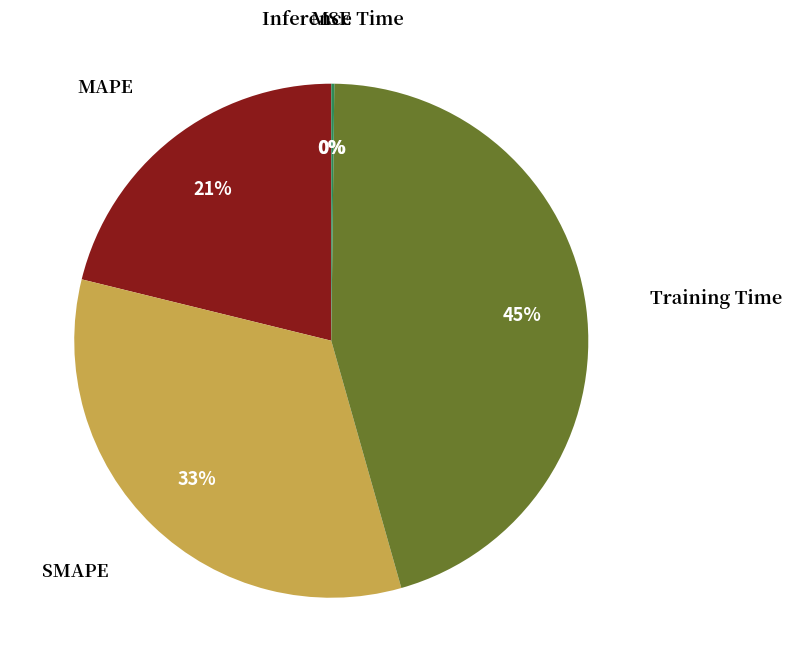

Does any single category account for the majority?

No